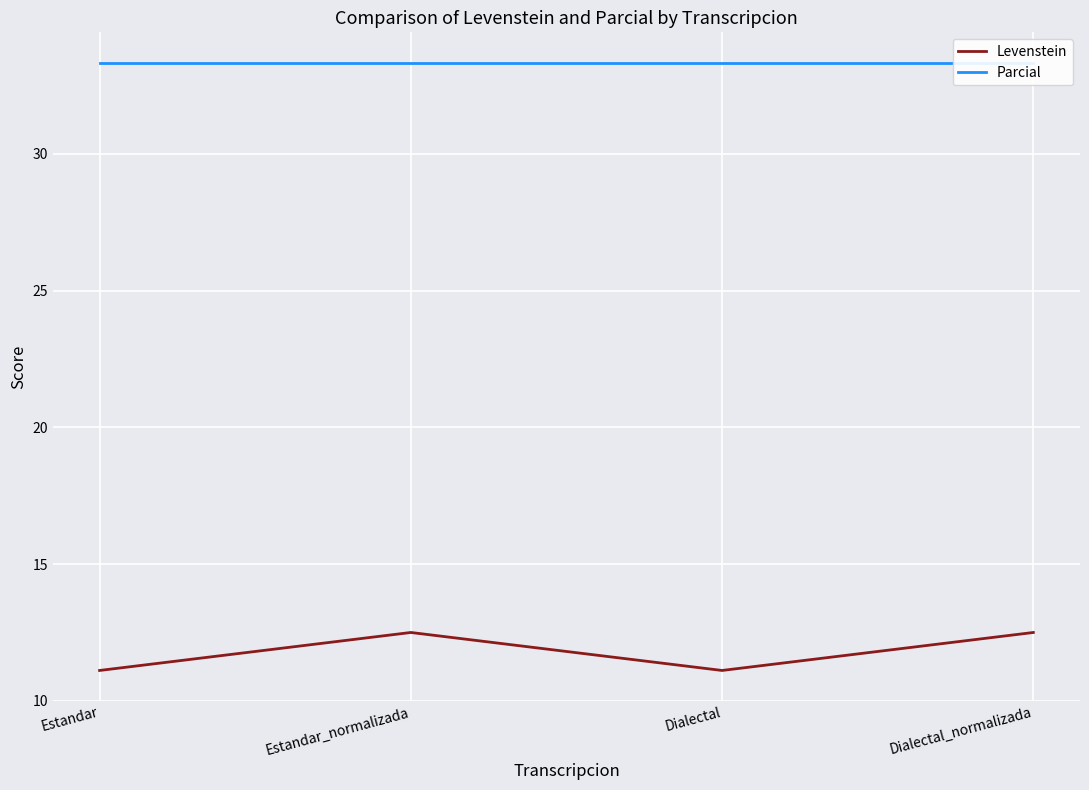

Which label corresponds to the smallest value in the chart?

Estandar